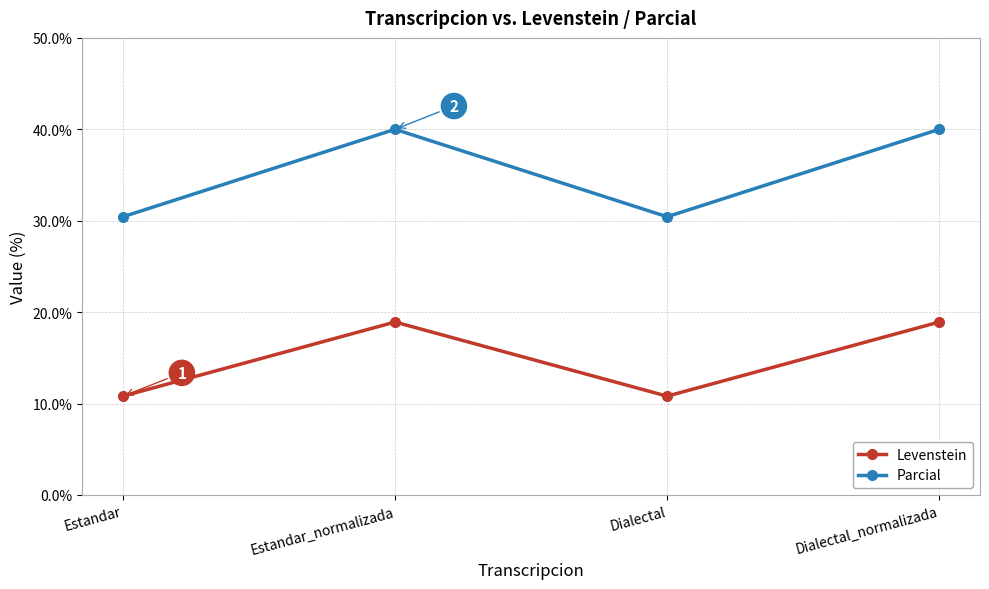

The value of Parcial at Dialectal is 20.3. True or false?

False